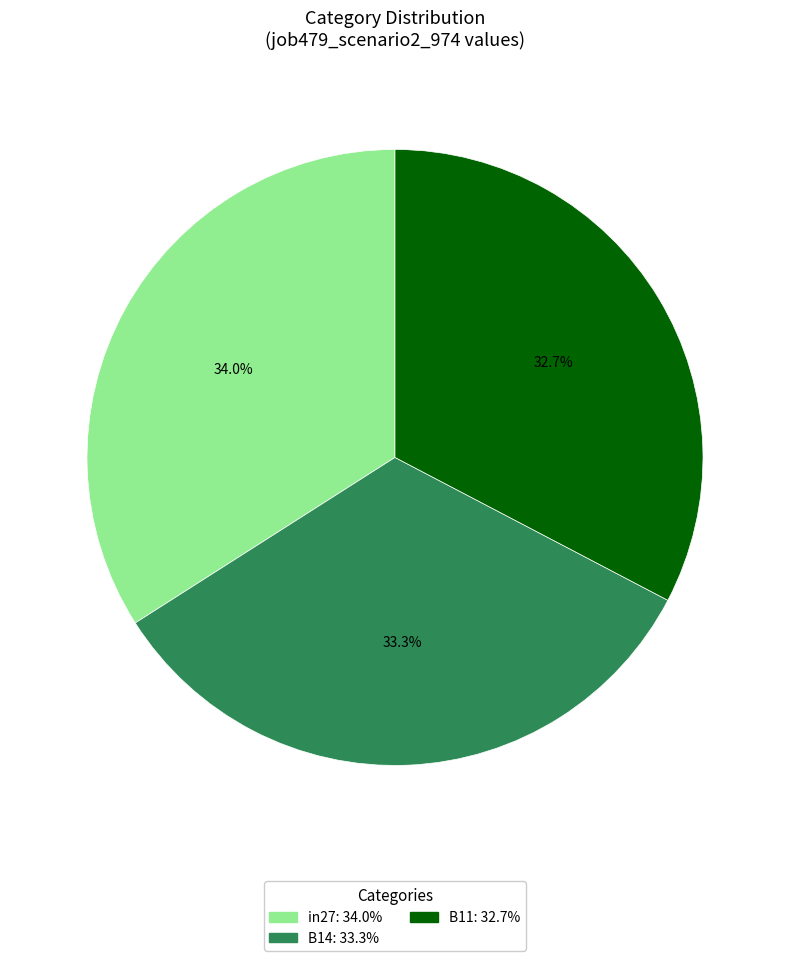

To the nearest percent, what percentage of the pie is in27?

34%